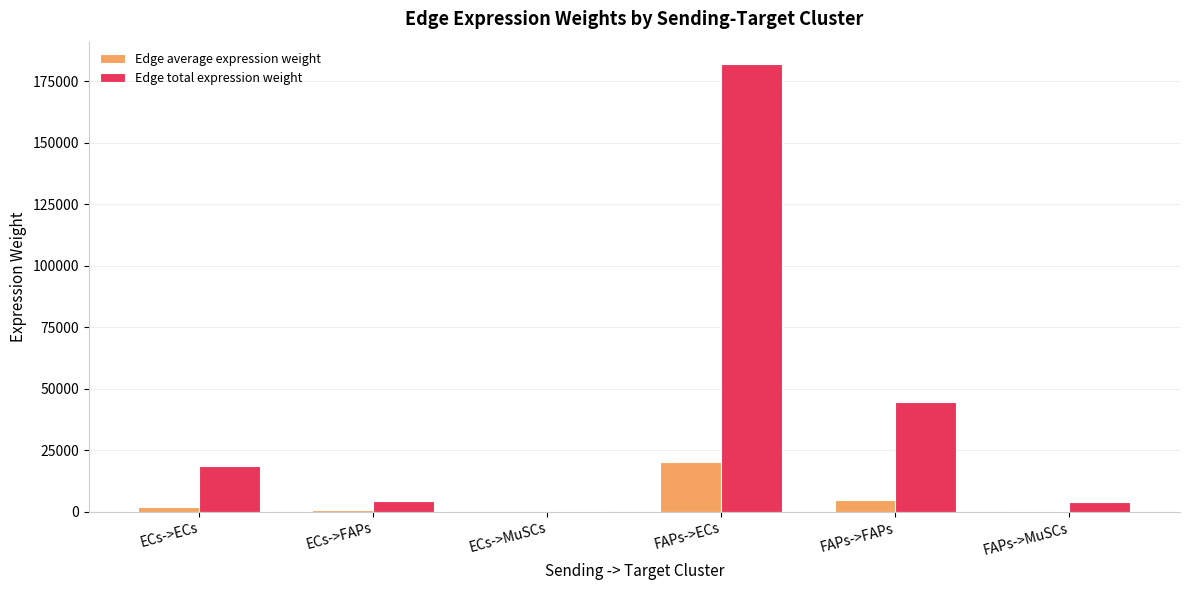

Which series changed the most between ECs->MuSCs and FAPs->FAPs?

Edge total expression weight